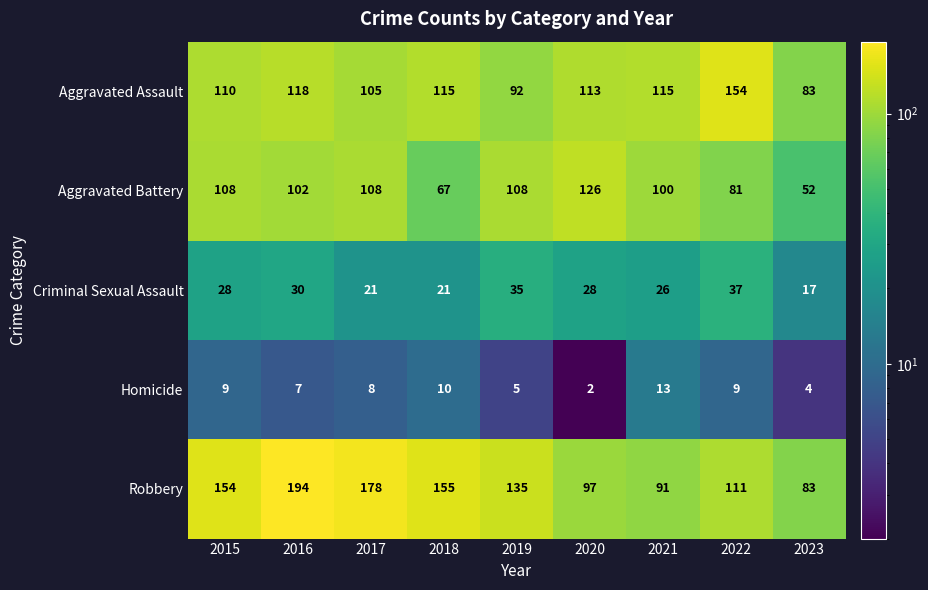

Read the Criminal Sexual Assault value at 2023, to the nearest 10.

20